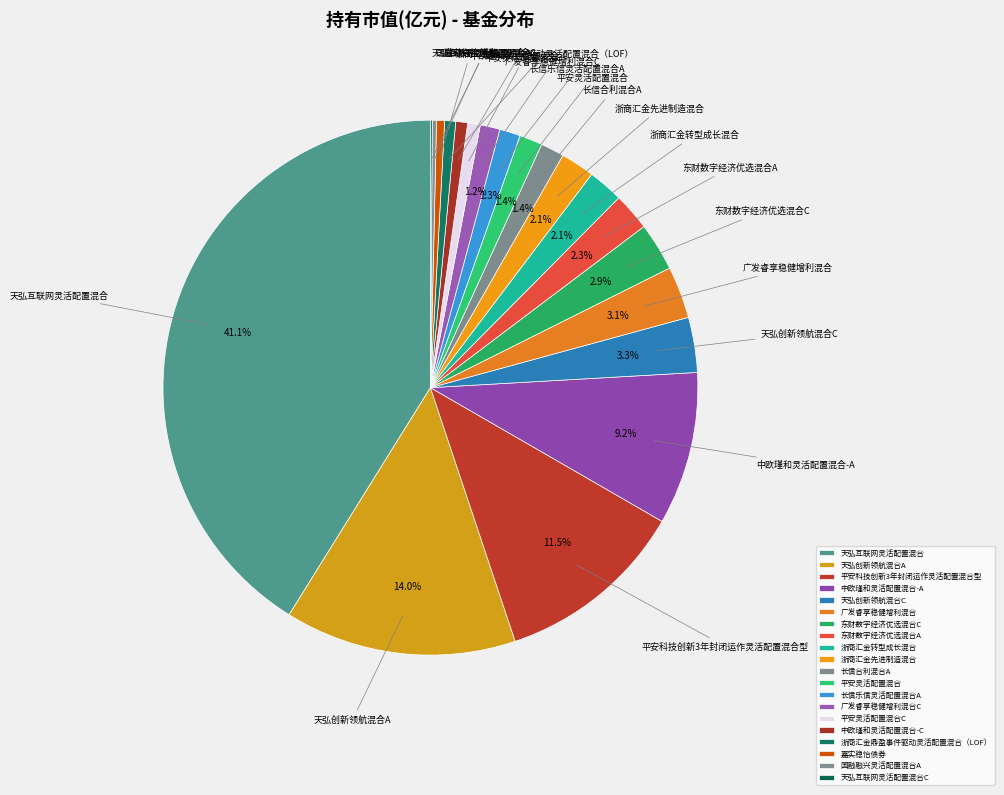

Which slice is the largest?

天弘互联网灵活配置混合